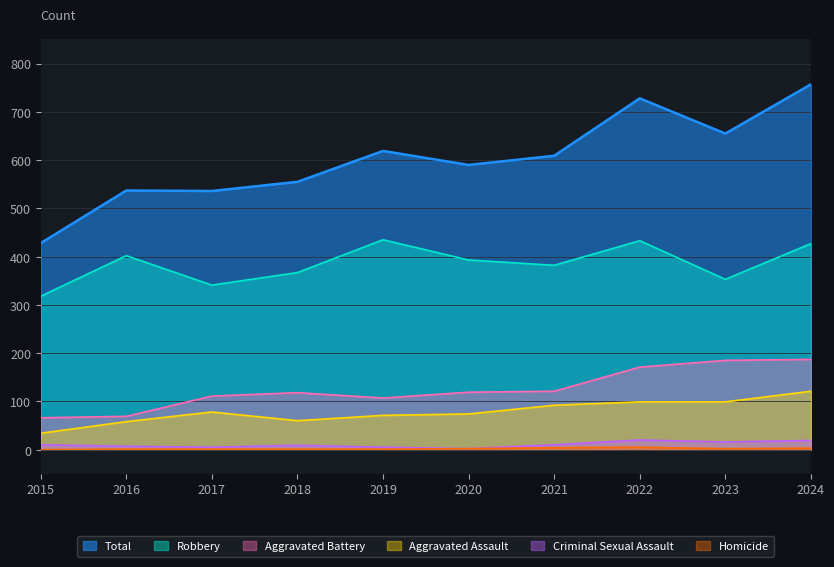

What is the greatest value displayed?

757